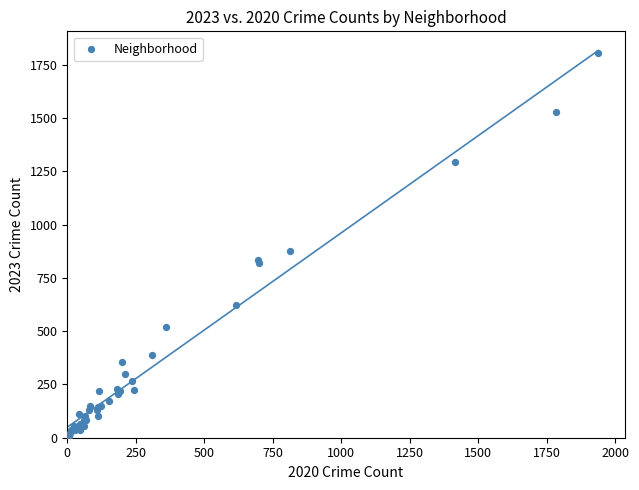

What Y value in the scatter plot is closest to 907?

878